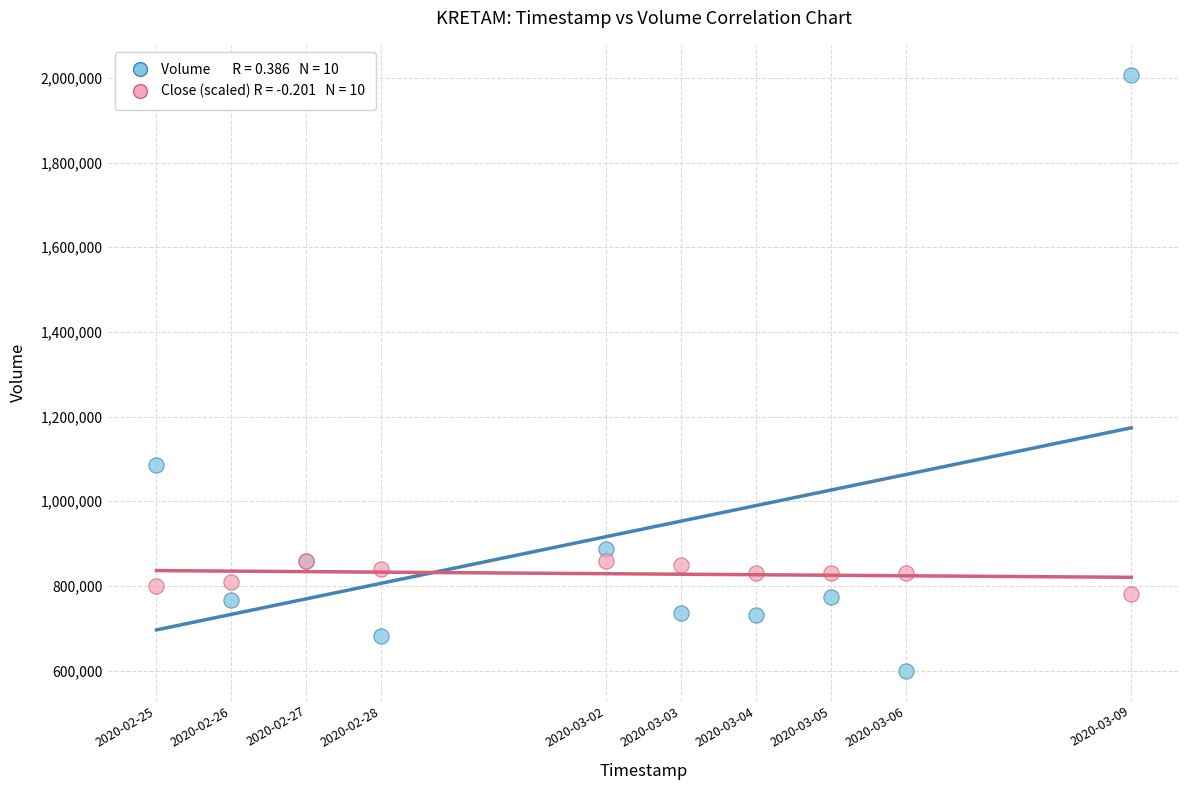

Across all series, what Y value is closest to 1303600?

1086000